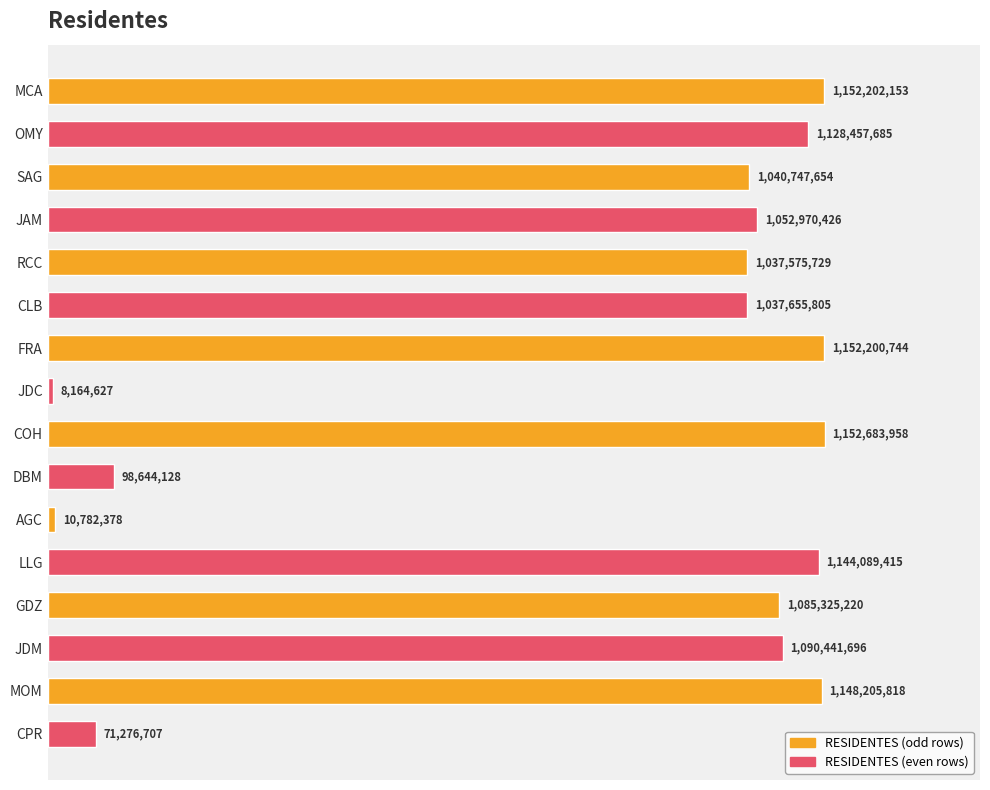

Does the chart contain any negative values?

No